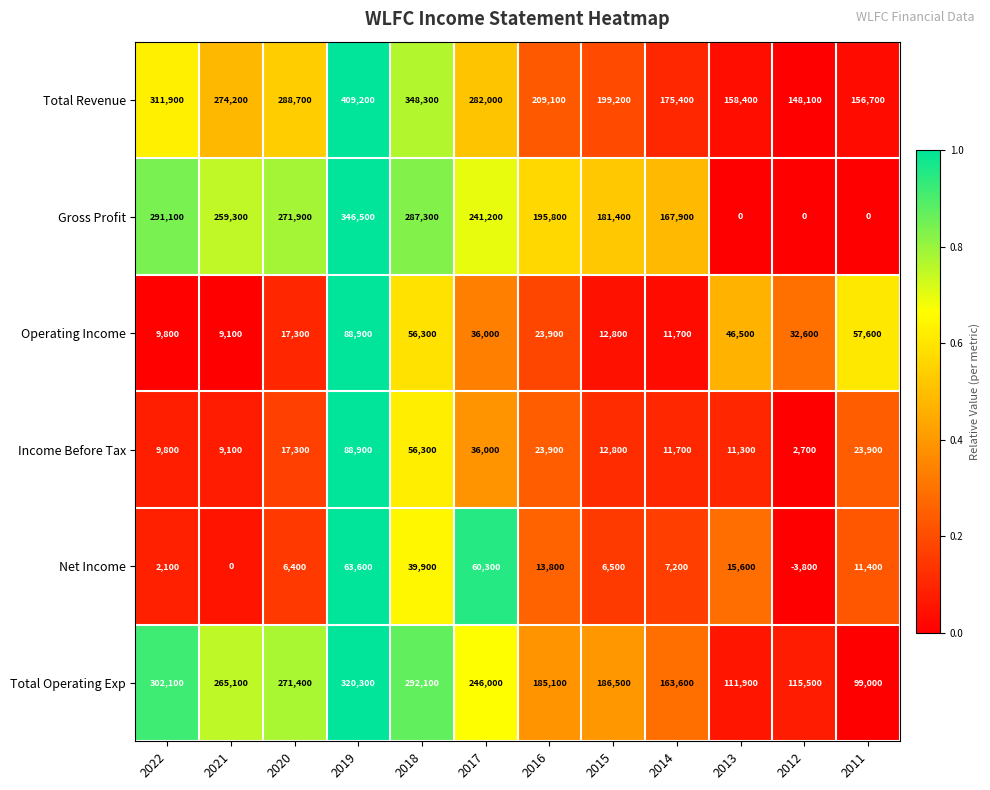

List the labels in order of Total Operating Exp value, smallest first.

2011, 2013, 2012, 2014, 2016, 2015, 2017, 2021, 2020, 2018, 2022, 2019